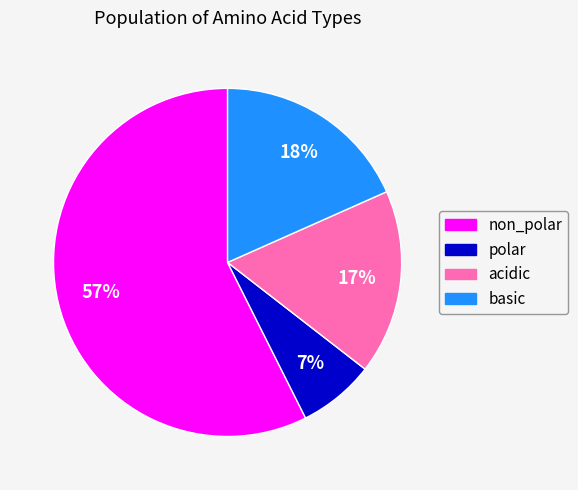

What percentage is the acidic slice, to the nearest percent?

17%